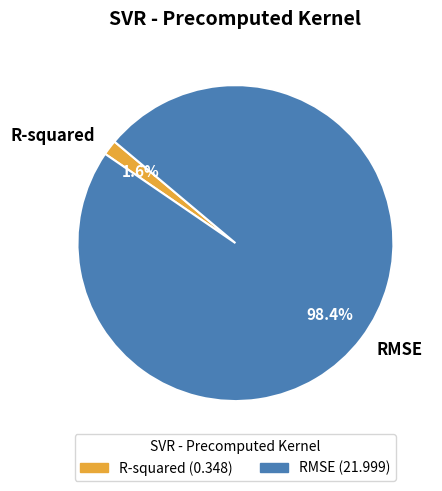

Combined, do R-squared and RMSE account for over 50%?

Yes